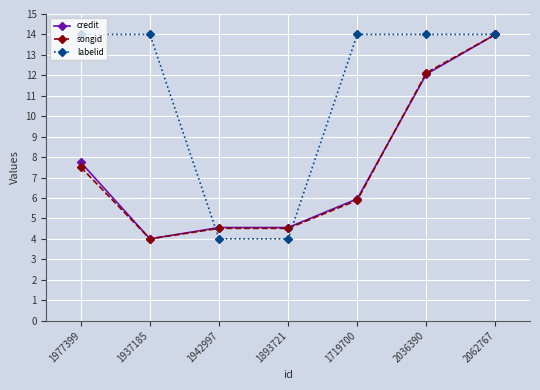

Is the value of labelid at 1893721 greater than the value of songid at 1893721?

No